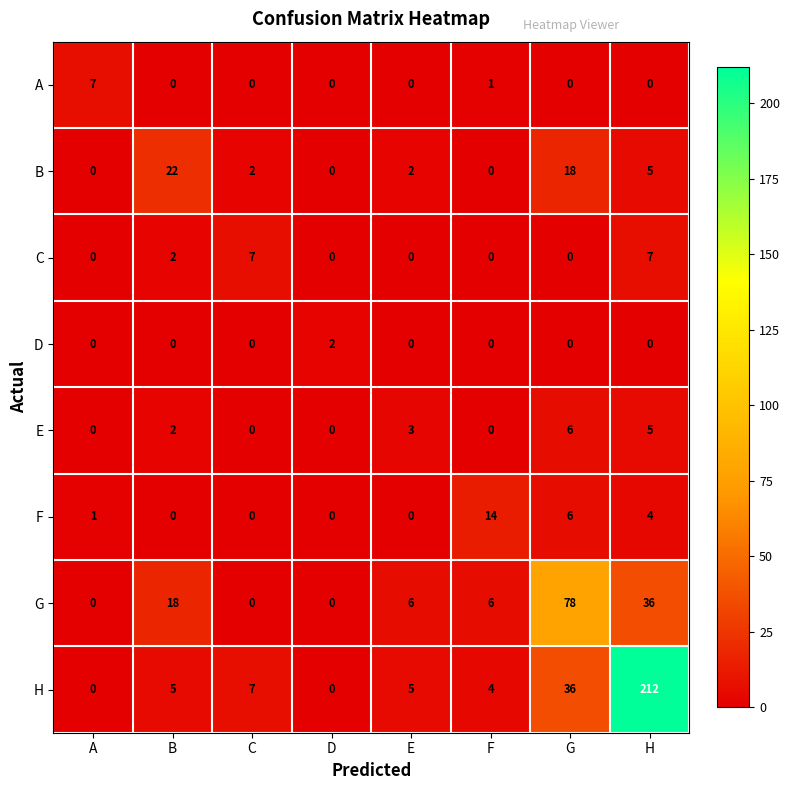

Where does the B series first go above 2?

B